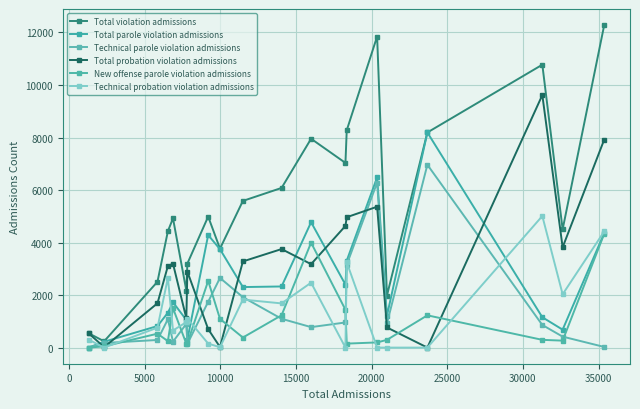

How many values in the Technical parole violation admissions series are below 920?

10